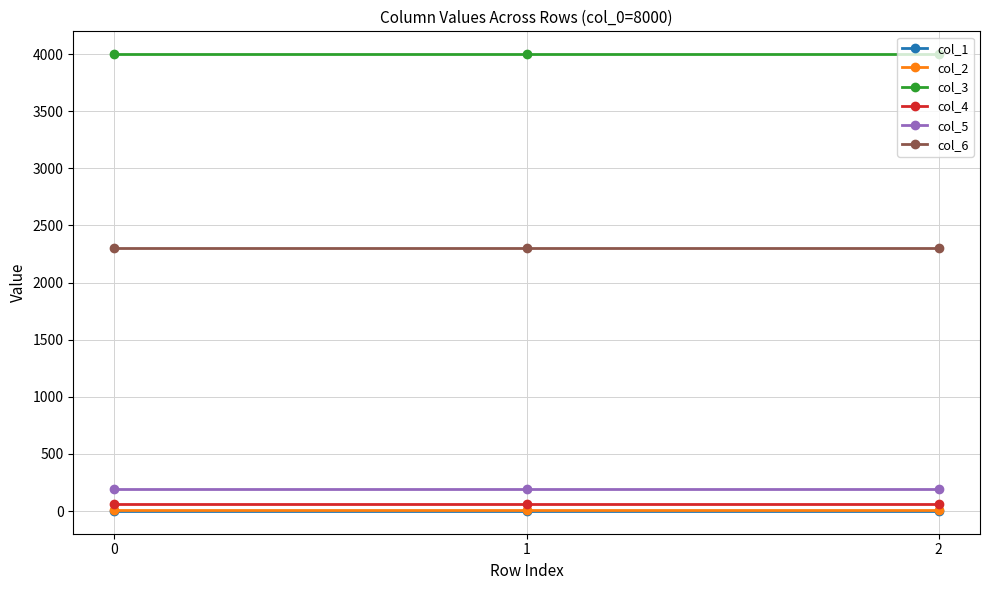

What is the sum of the col_2 values at 2 and 0?

18